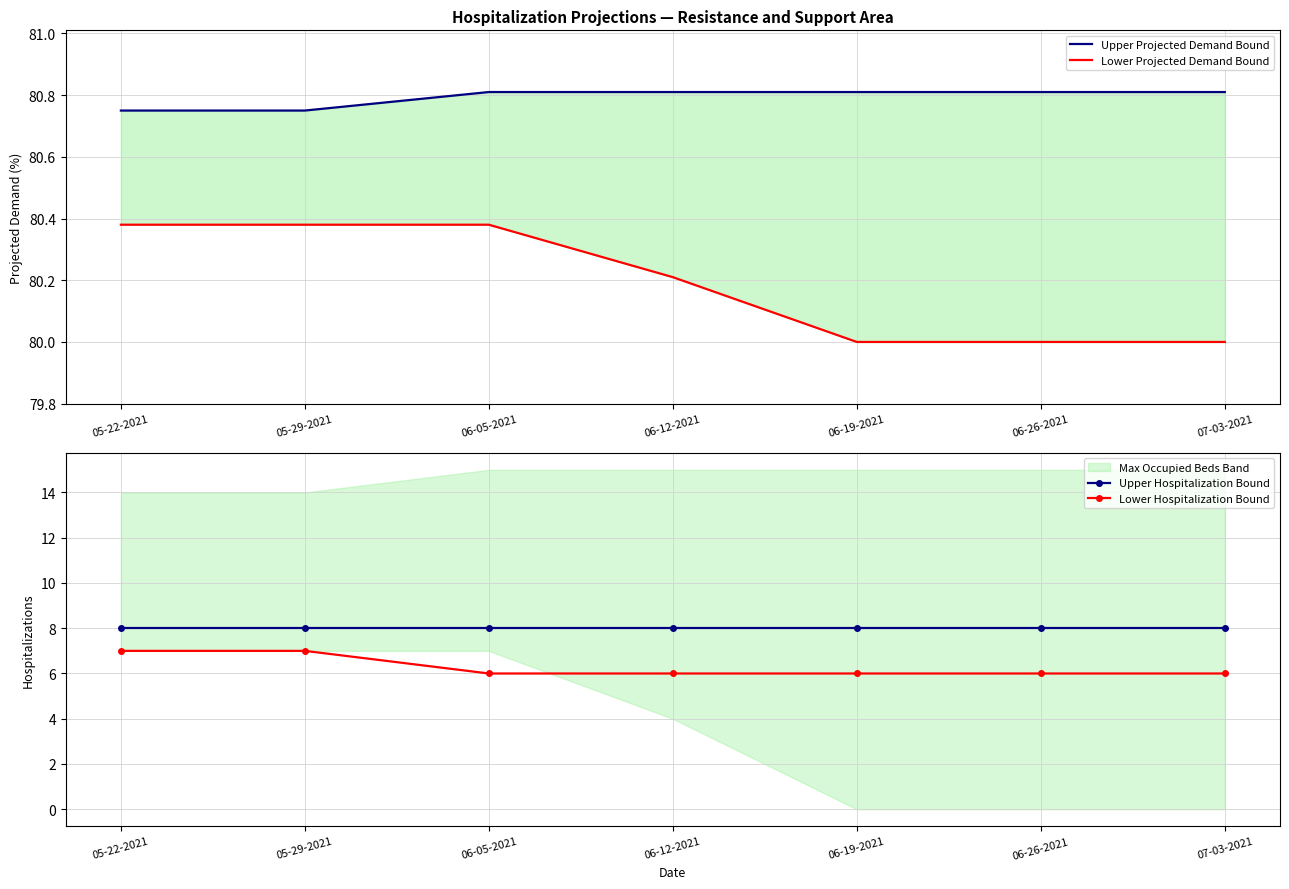

What is the lowest value of the Lower Projected Demand Bound series?

80.0